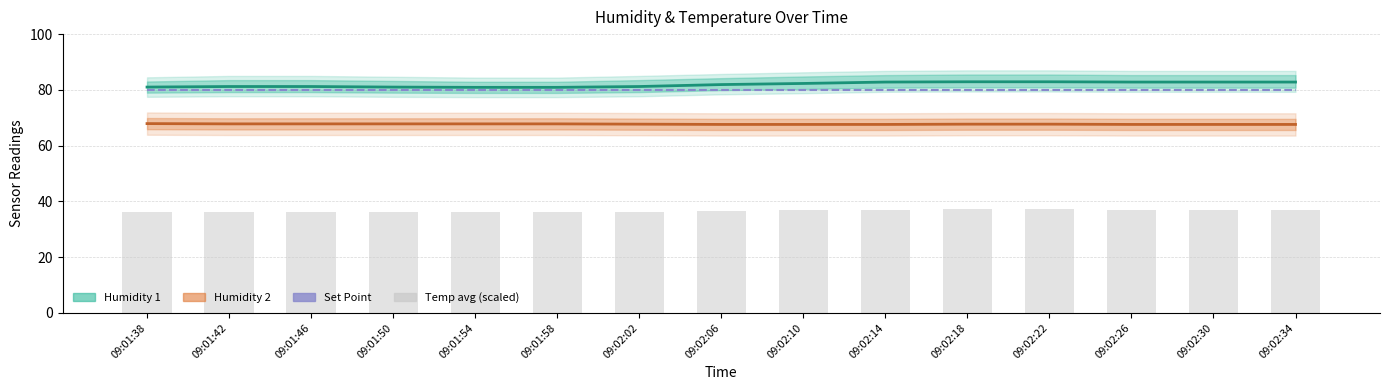

What is the total value across all series at 09:01:54?

264.9